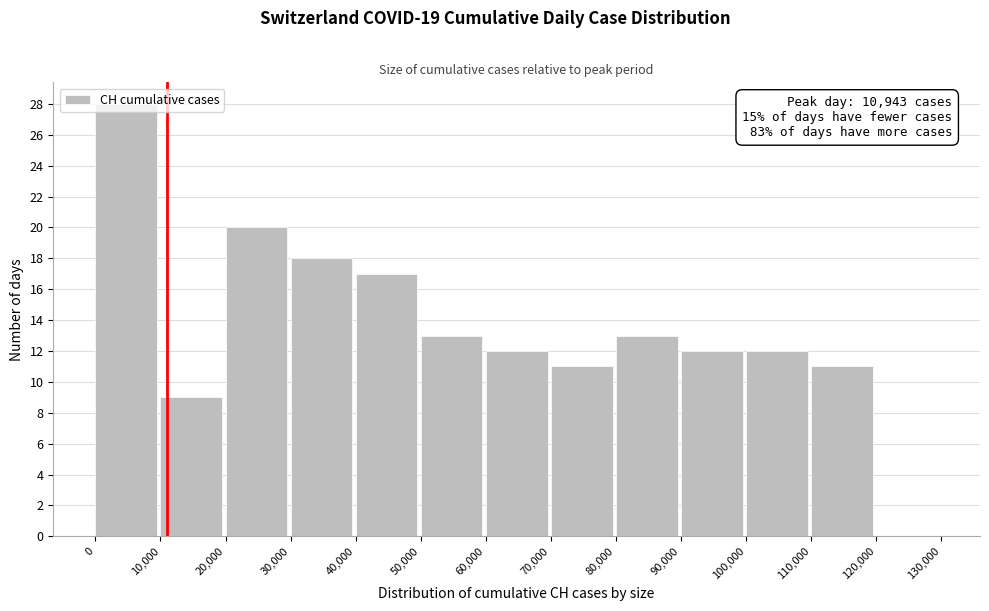

Which range on the x-axis has the tallest bar?

0 to 10,000